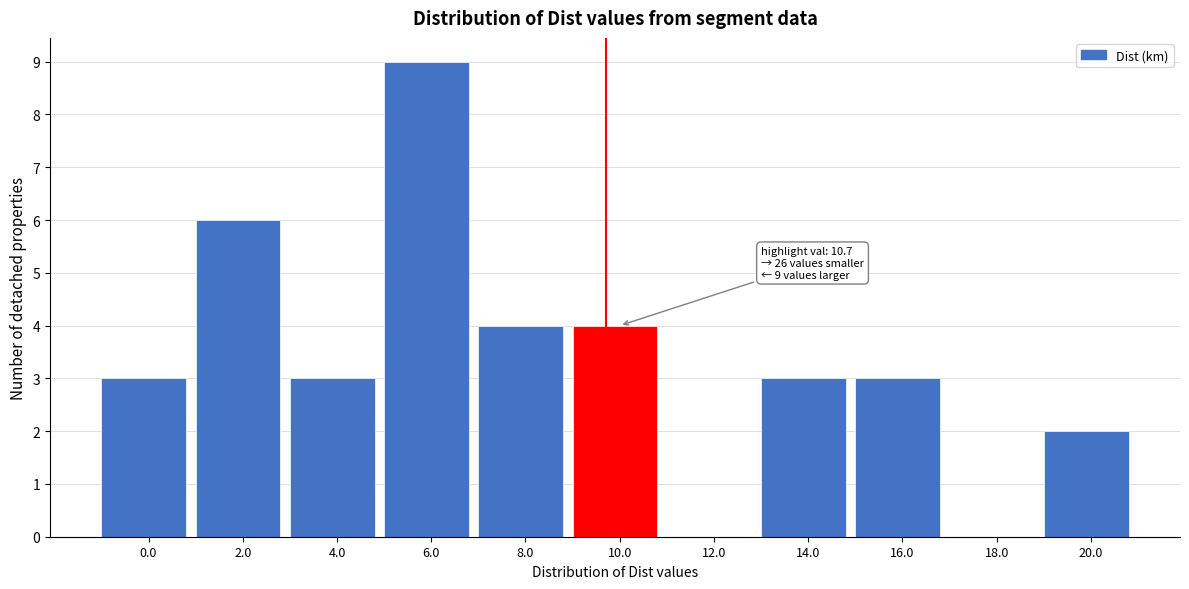

Reading left to right, transcribe all the data shown in this chart.

0.0=3	2.0=6	4.0=3	6.0=9	8.0=4	10.0=4	12.0=0	14.0=3	16.0=3	18.0=0	20.0=2